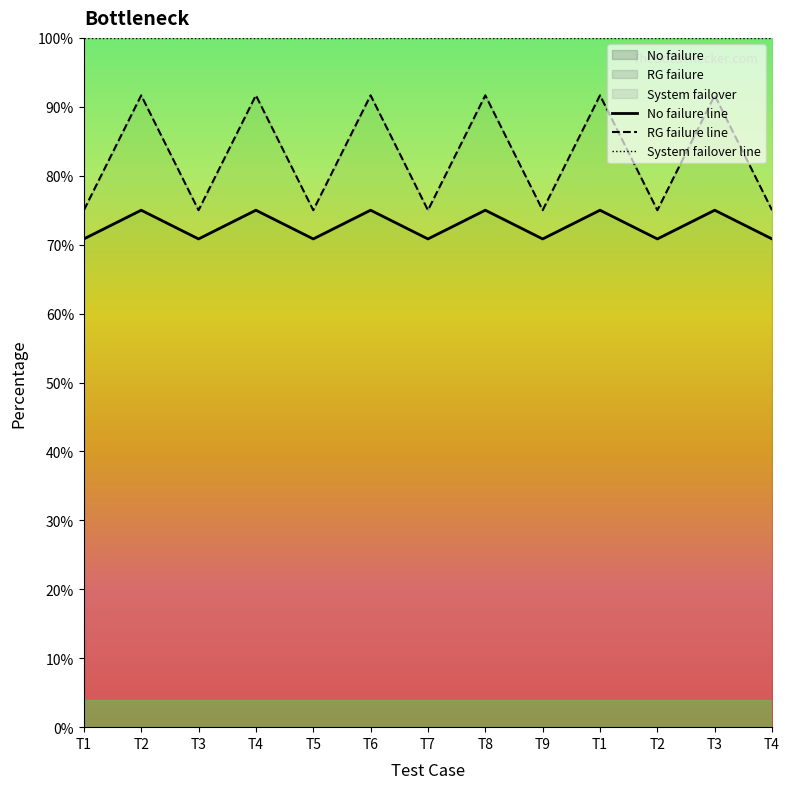

List the labels in order of System failover line value, smallest first.

T2, T4, T6, T8, T1, T3, T1, T3, T5, T7, T9, T2, T4